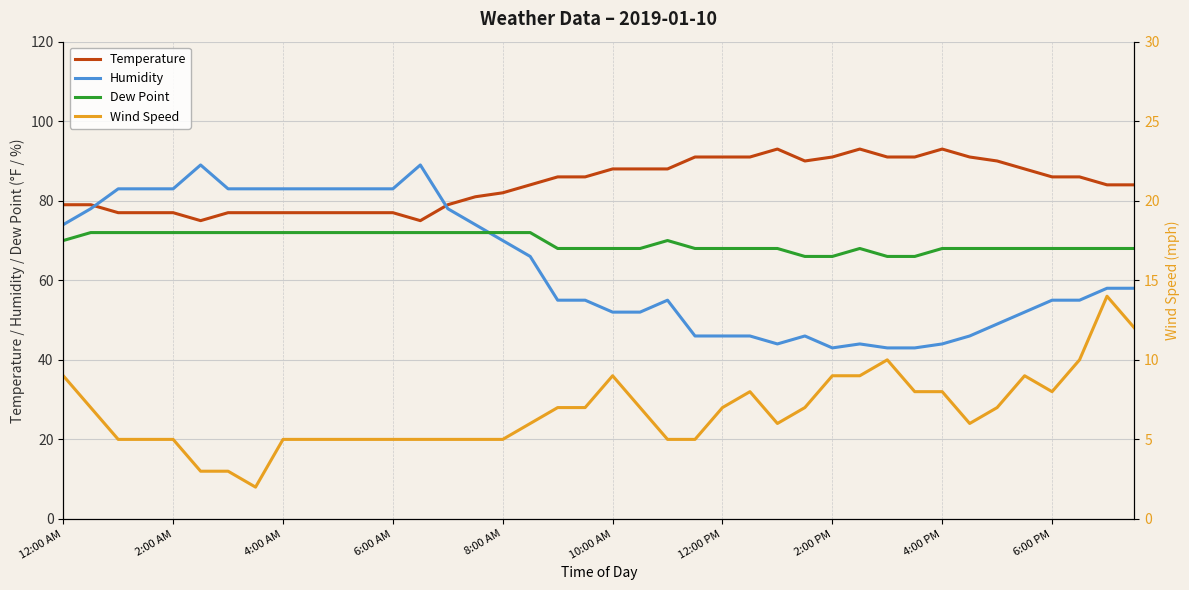

True or false: Dew Point has more than 2 points higher than both neighbors.

False